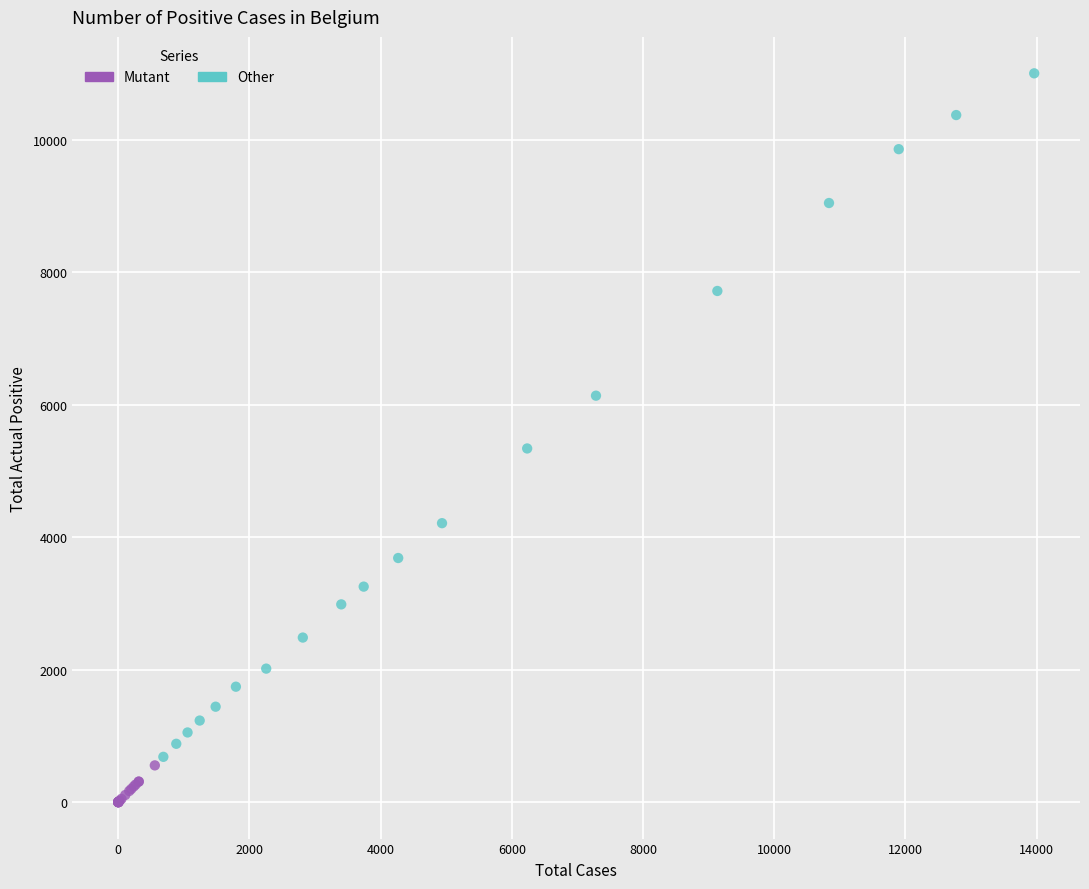

Which series reaches the minimum Y coordinate?

Mutant